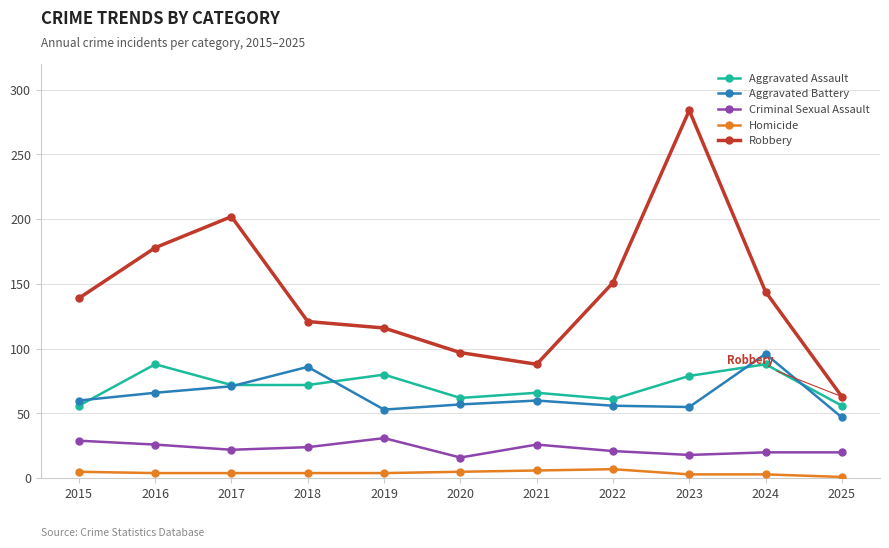

Is the value of Aggravated Battery at 2025 greater than the value of Homicide at 2019?

Yes